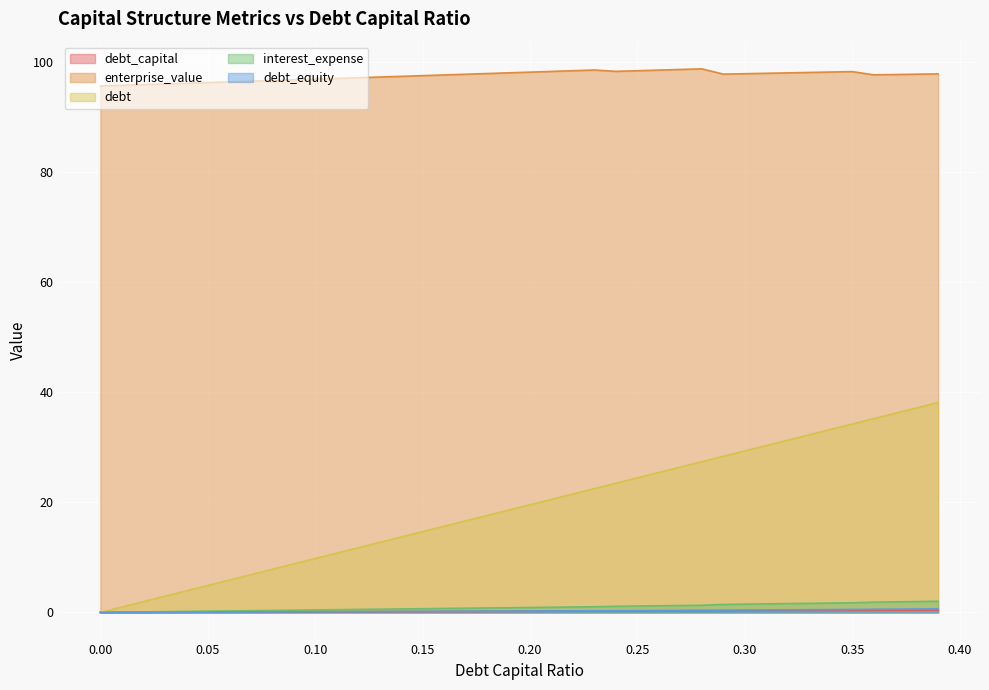

What is the maximum value shown in the chart?

98.8